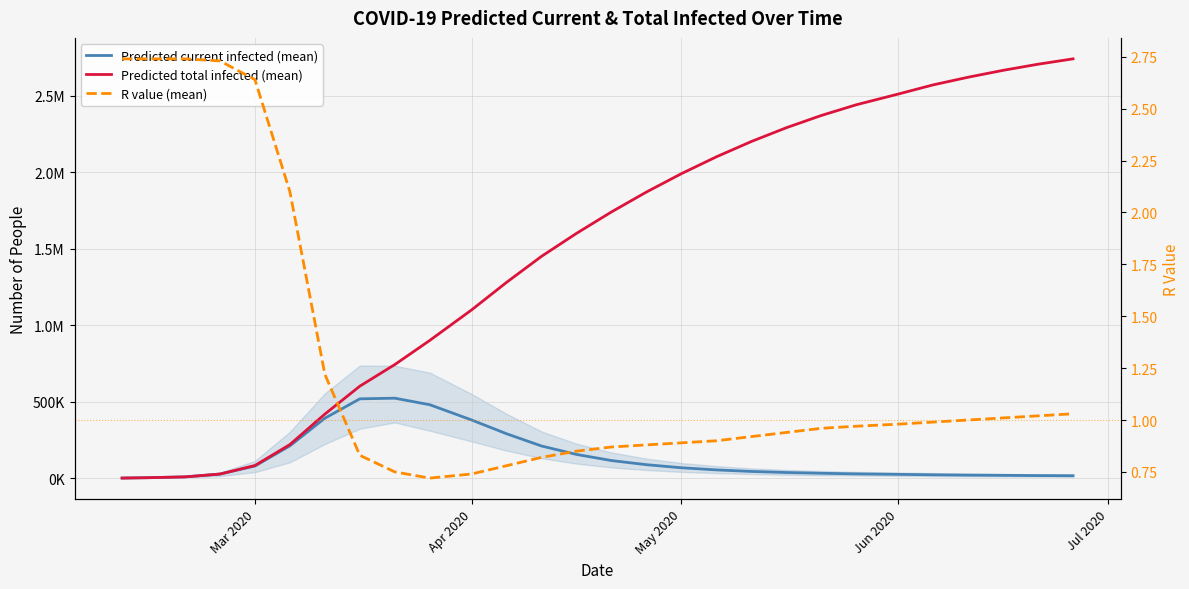

What is the maximum value shown in the chart?

2740000.0